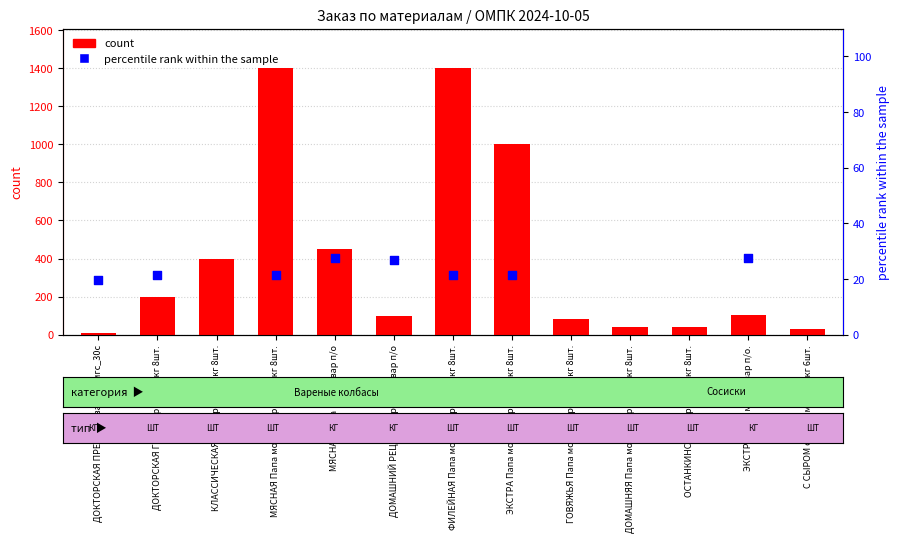

Between МЯСНАЯ Папа может вар п/о and ГОВЯЖЬЯ Папа может вар п/о 0.4кг 8шт., which is larger?

МЯСНАЯ Папа может вар п/о